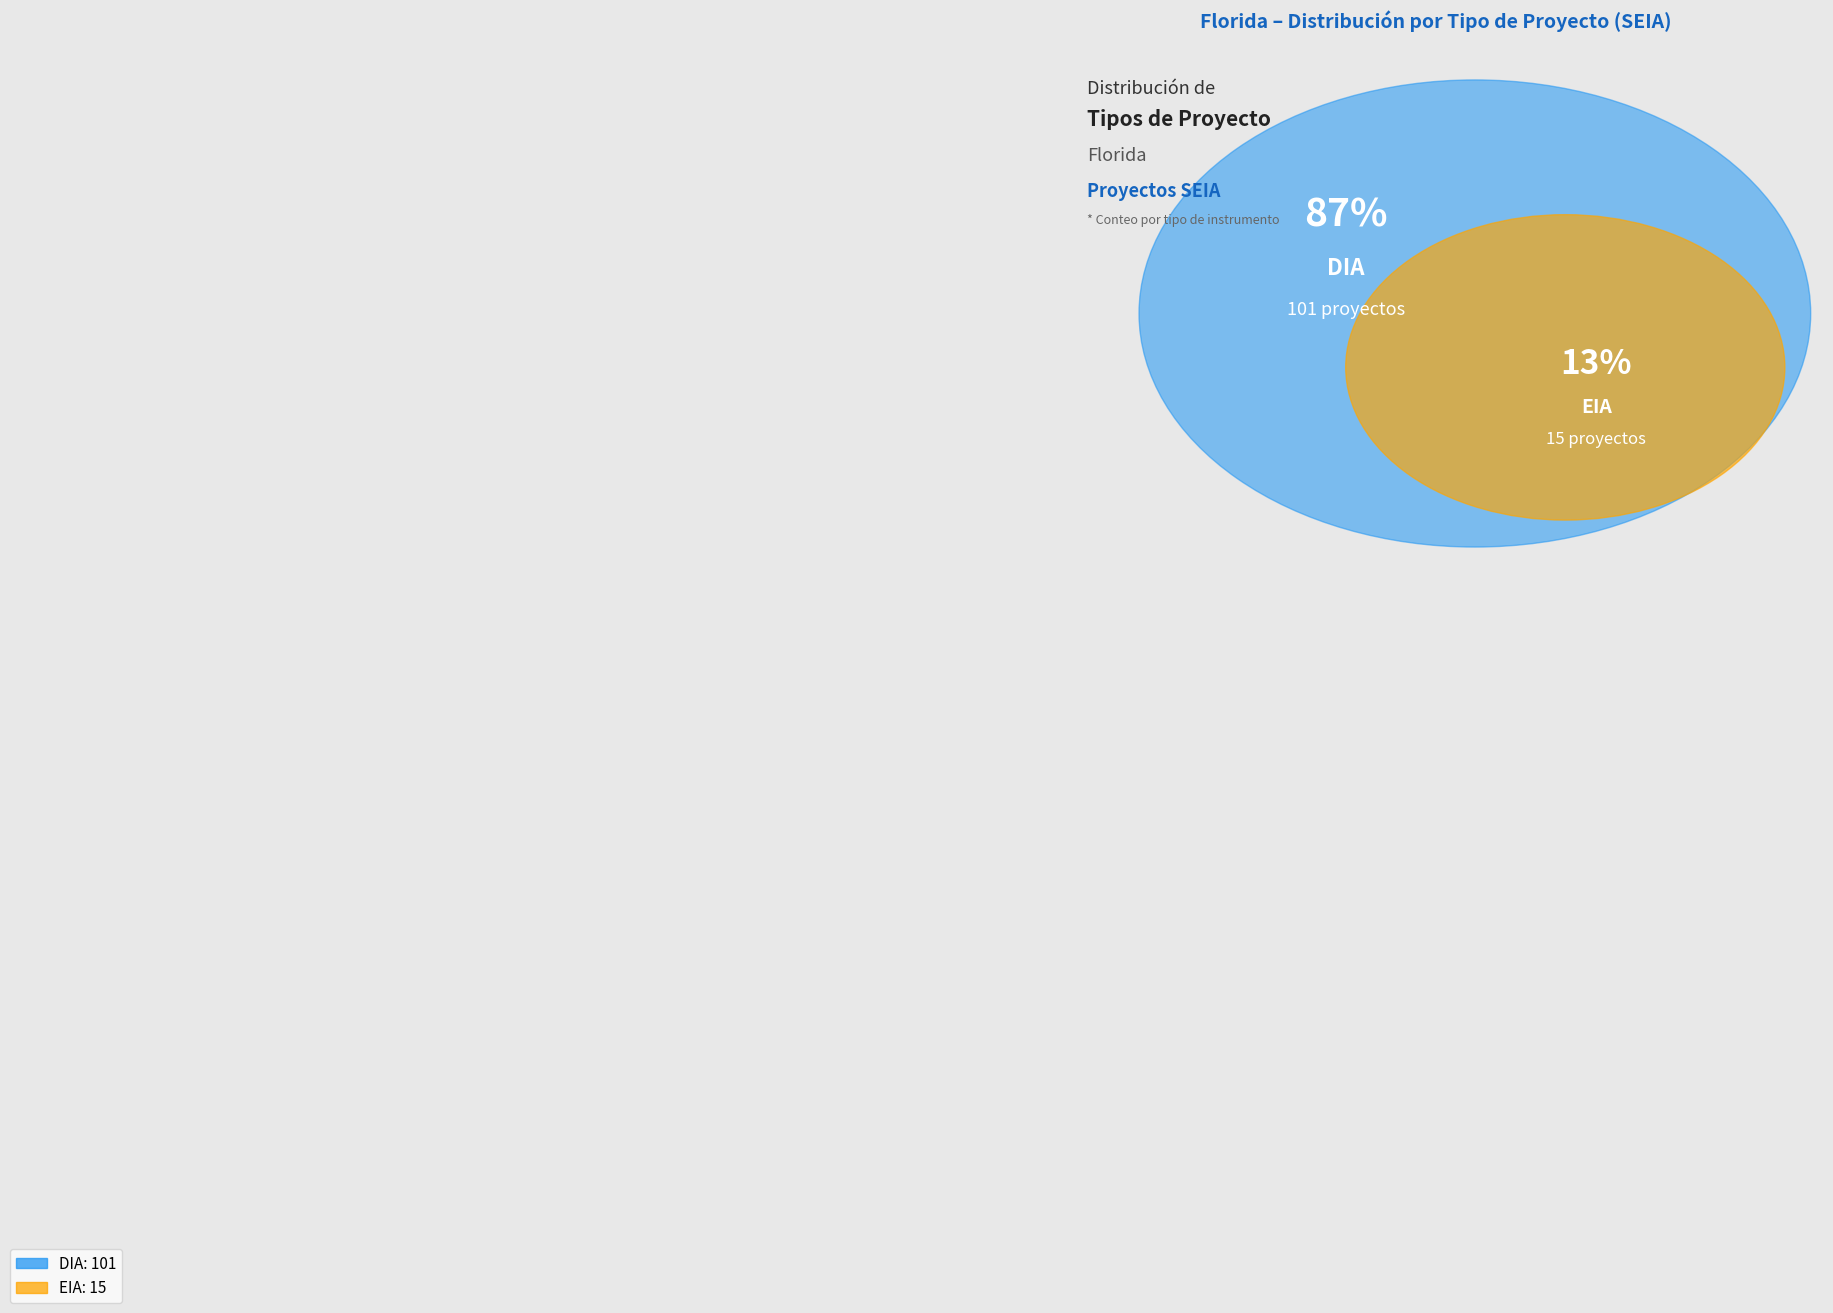

To the nearest percent, what portion does DIA represent?

87%